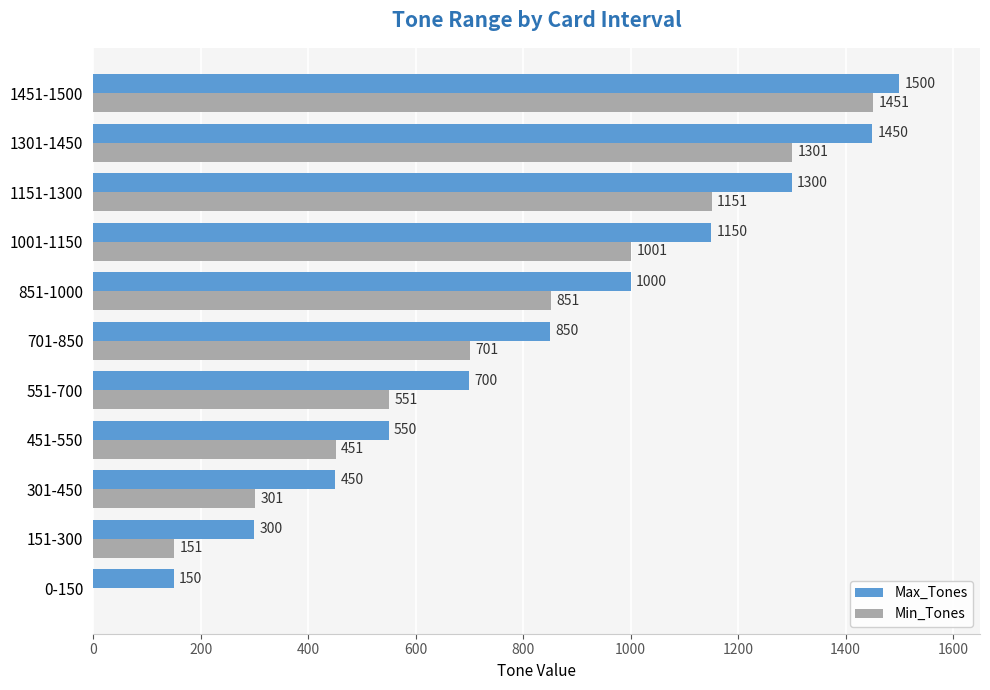

At which category does the chart reach its peak across all series?

1451-1500